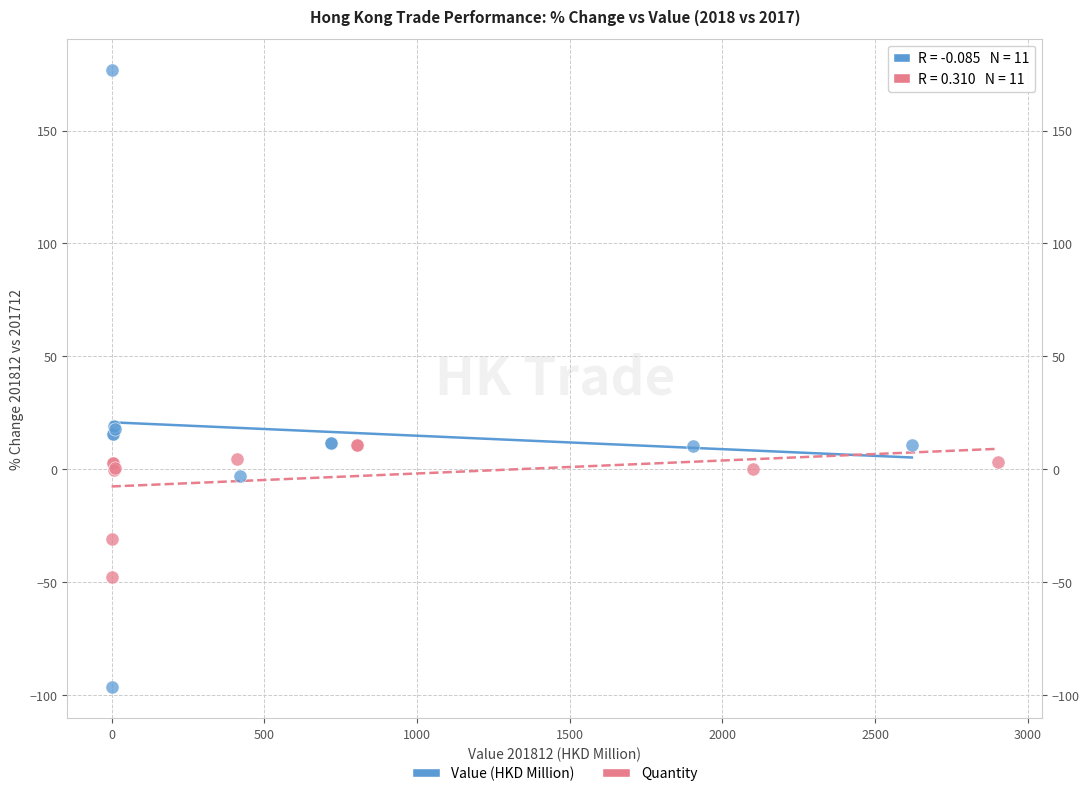

Which series reaches the maximum Y coordinate?

Value (HKD Million)